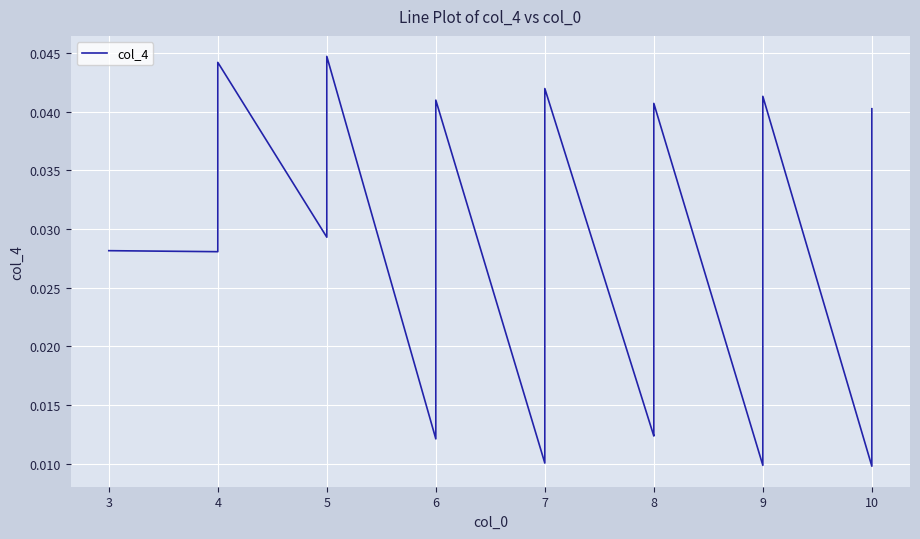

At which category does the data reach its first local valley?

4